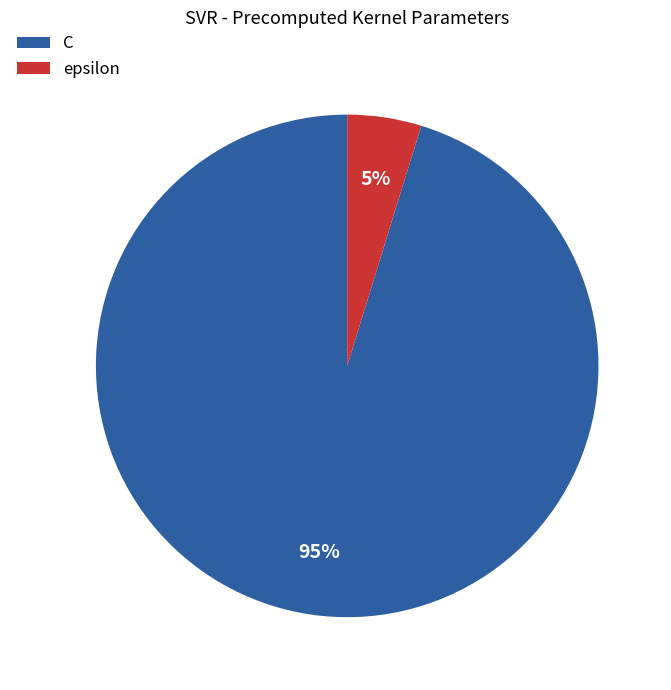

How many segments does this pie chart have?

2